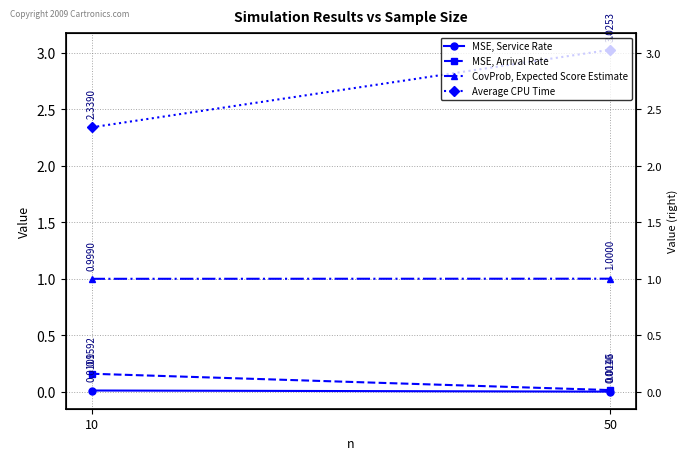

Reading left to right, transcribe all the data shown in this chart.

MSE, Service Rate: 0.0	0.0
MSE, Arrival Rate: 0.2	0.0
CovProb, Expected Score Estimate: 1.0	1.0
Average CPU Time: 2.3	3.0